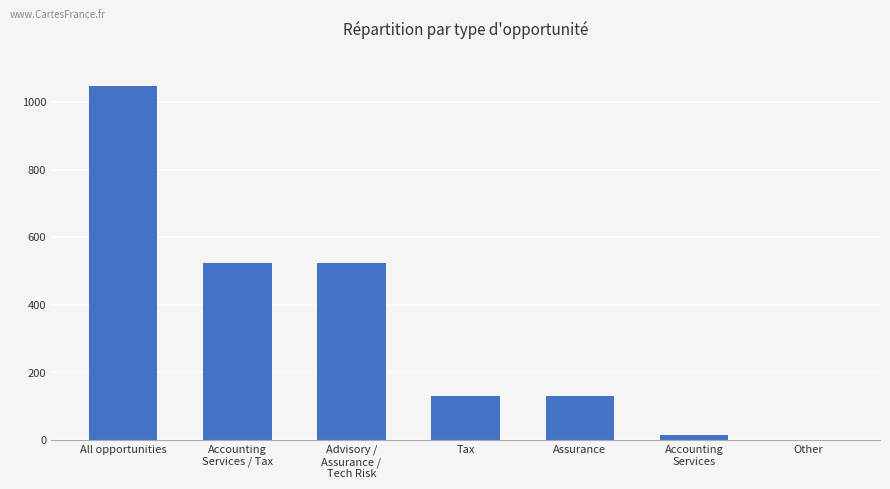

The chart shows a value of 498 at All opportunities. True or false?

False